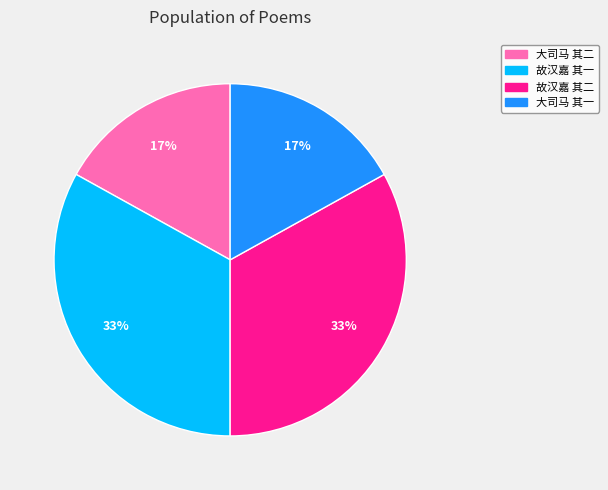

To the nearest percent, what is the difference between the largest and smallest slice percentages?

16%